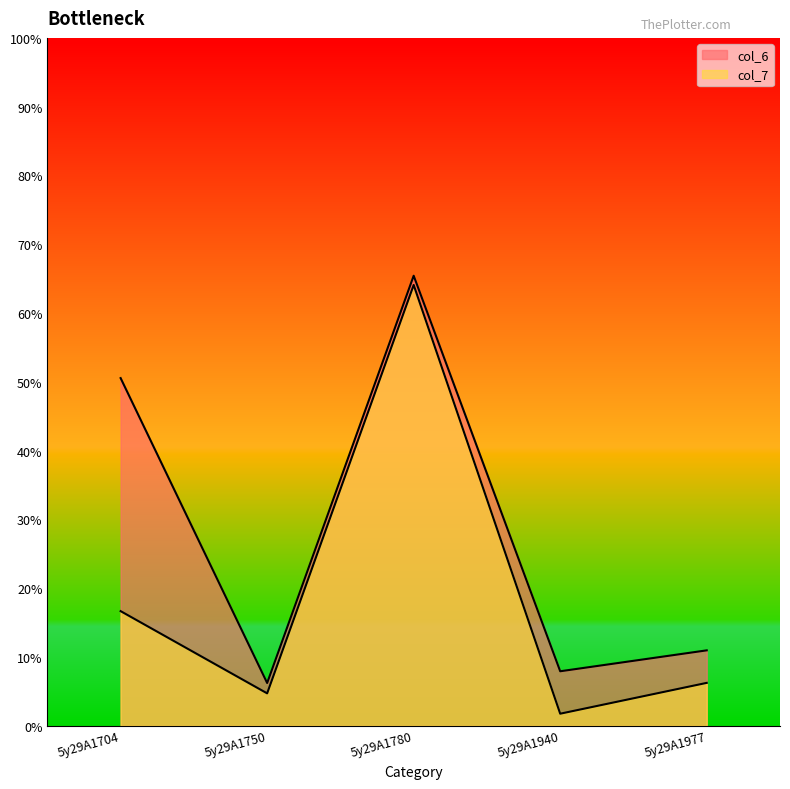

Between 5y29A1940 and 5y29A1750, which is larger?

5y29A1940